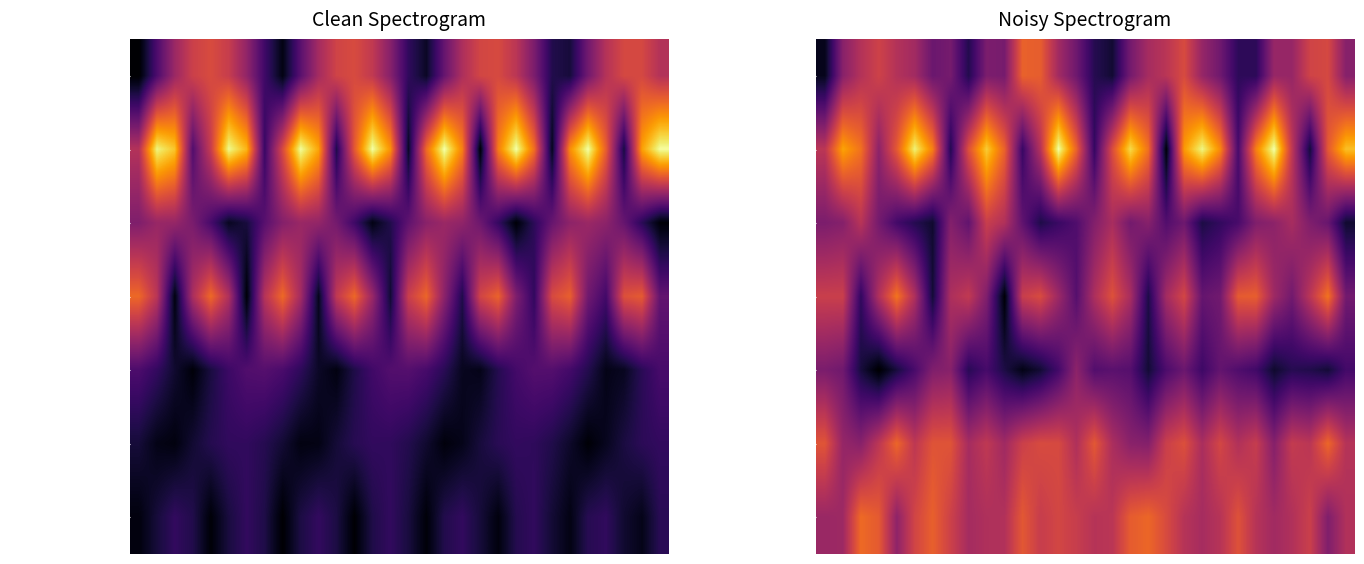

What is the maximum value shown in the chart?

1.0